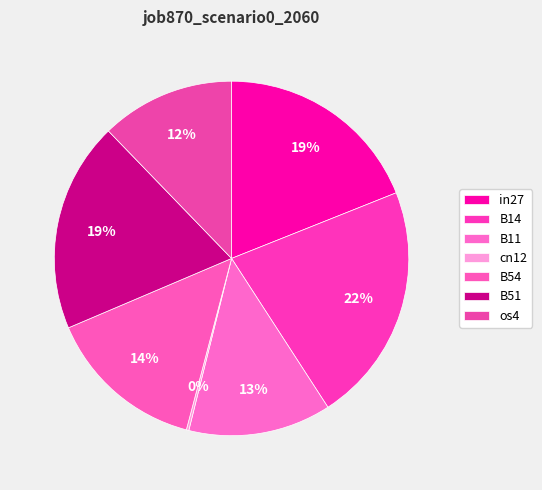

What is the total percentage of B14 and os4?

34.1%